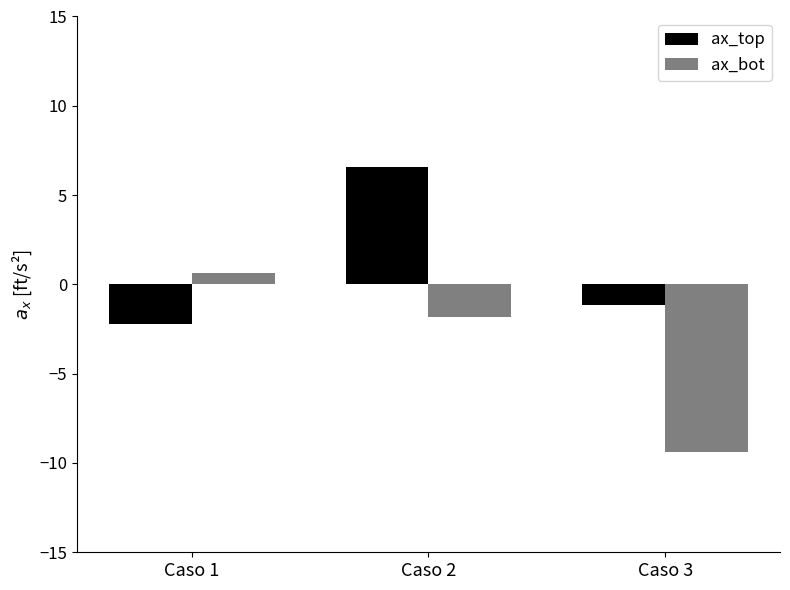

What is the total value across all series at Caso 1?

-1.6